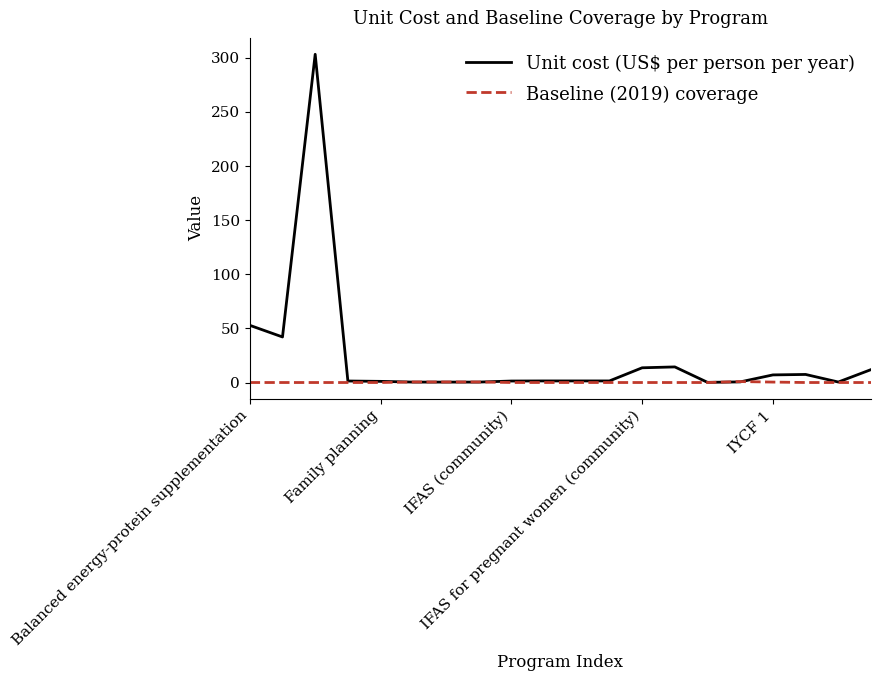

Which series has the widest spread of values?

Unit cost (US$ per person per year)